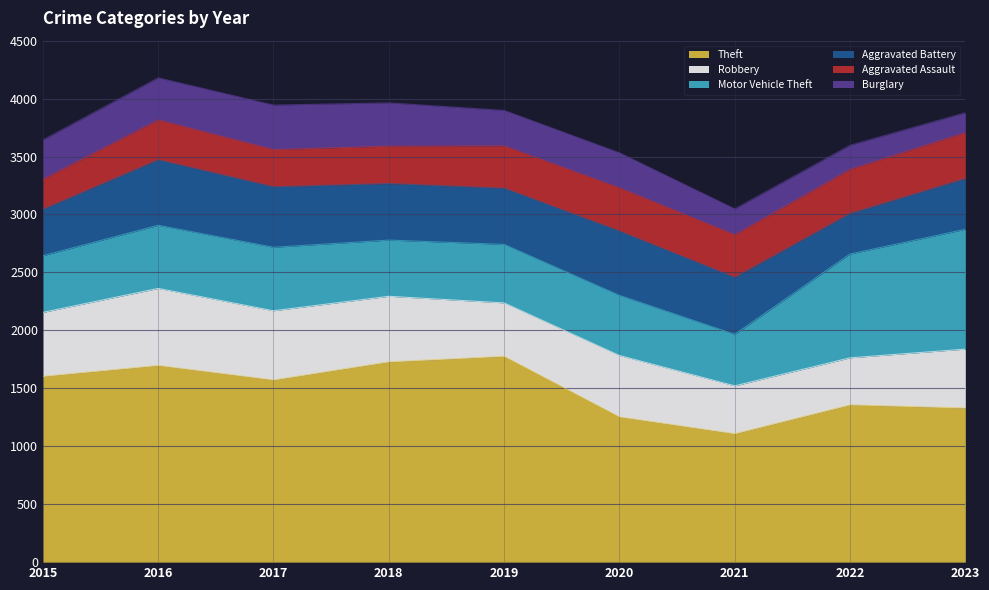

How many interior local peaks does the Burglary series have?

1